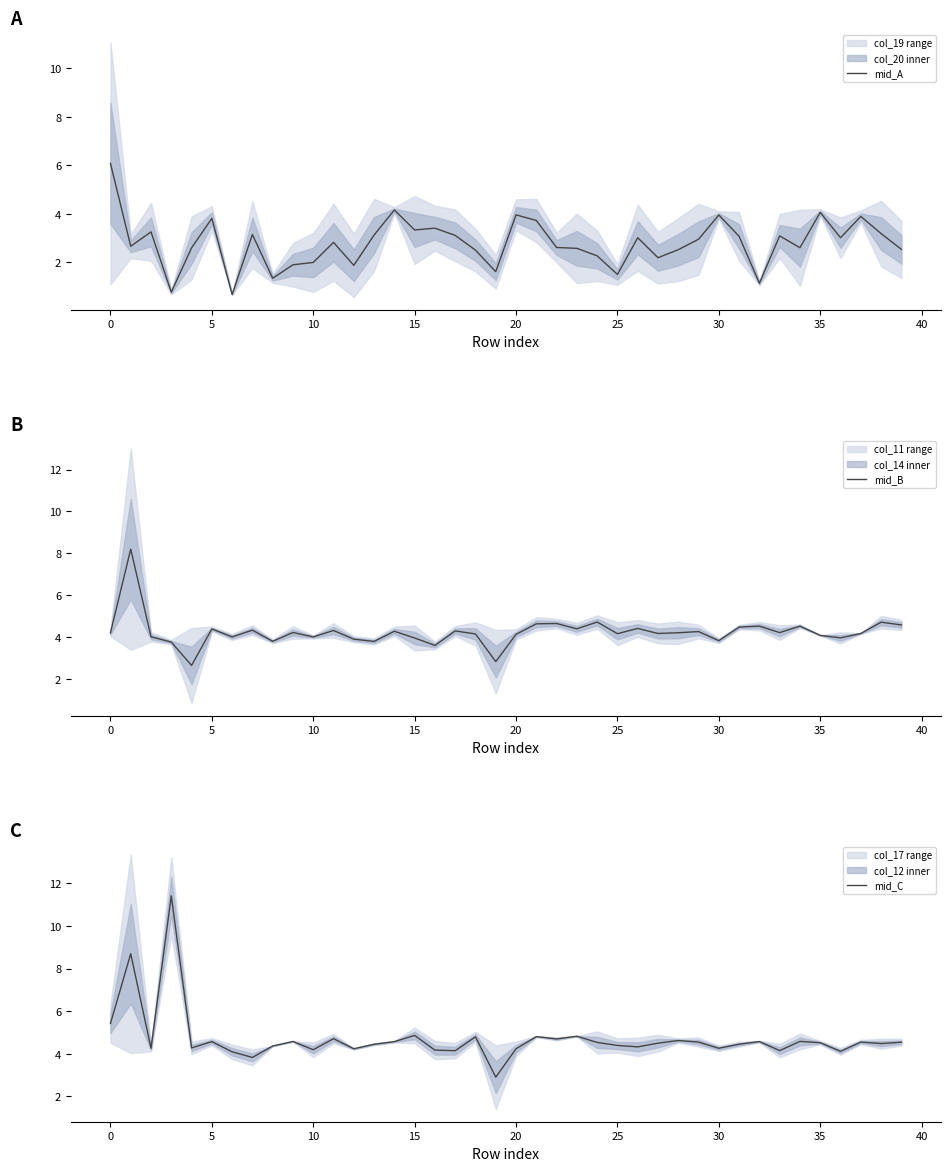

How many categories are shown in the chart?

40